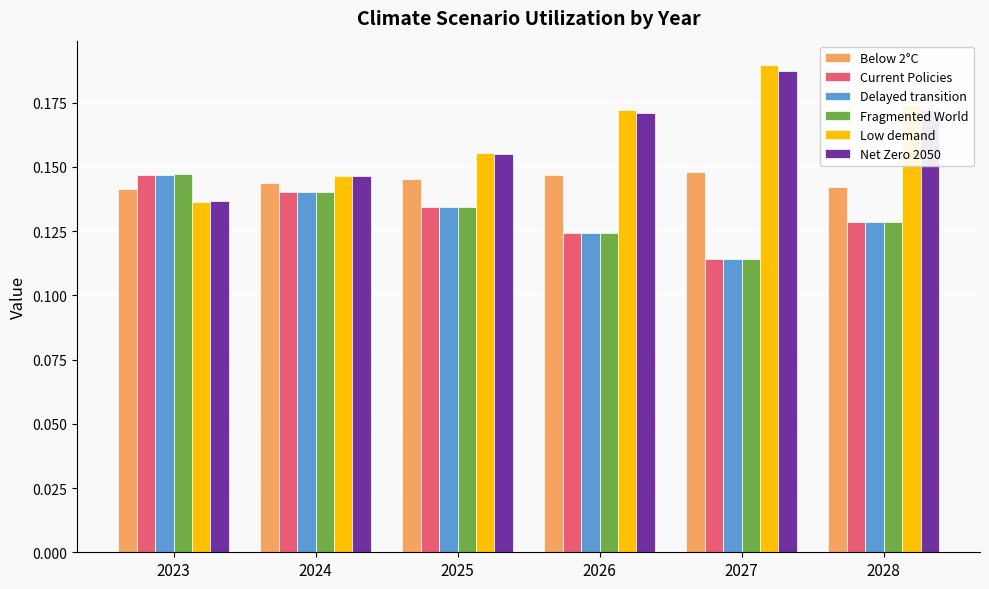

List the labels in order of Delayed transition value, smallest first.

2027, 2026, 2028, 2025, 2024, 2023